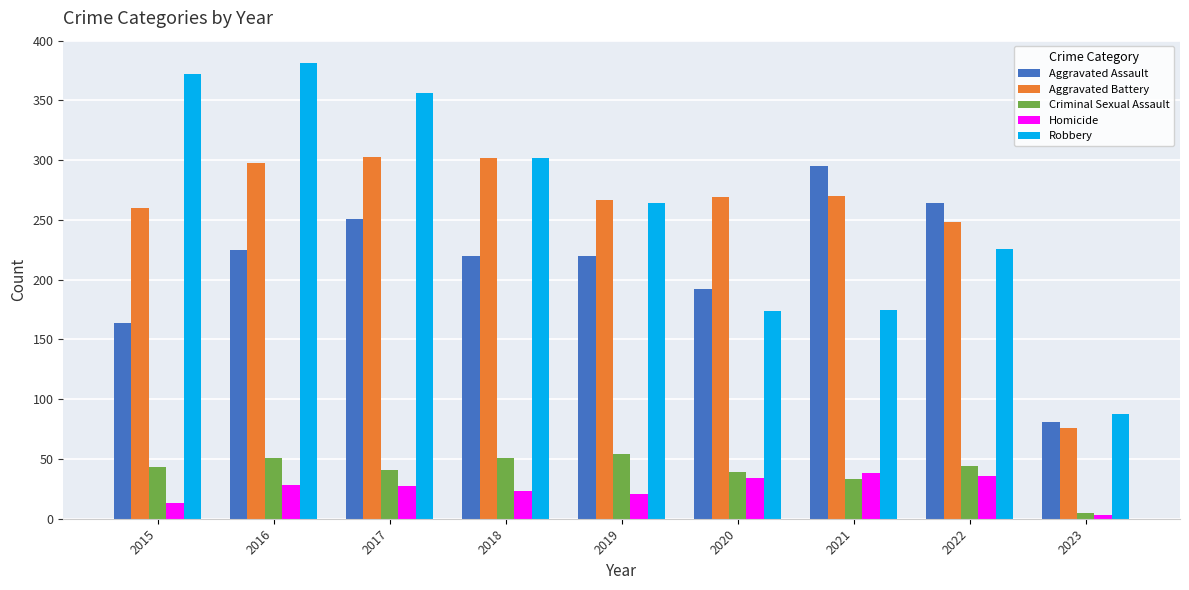

How many bars are there in each group?

5